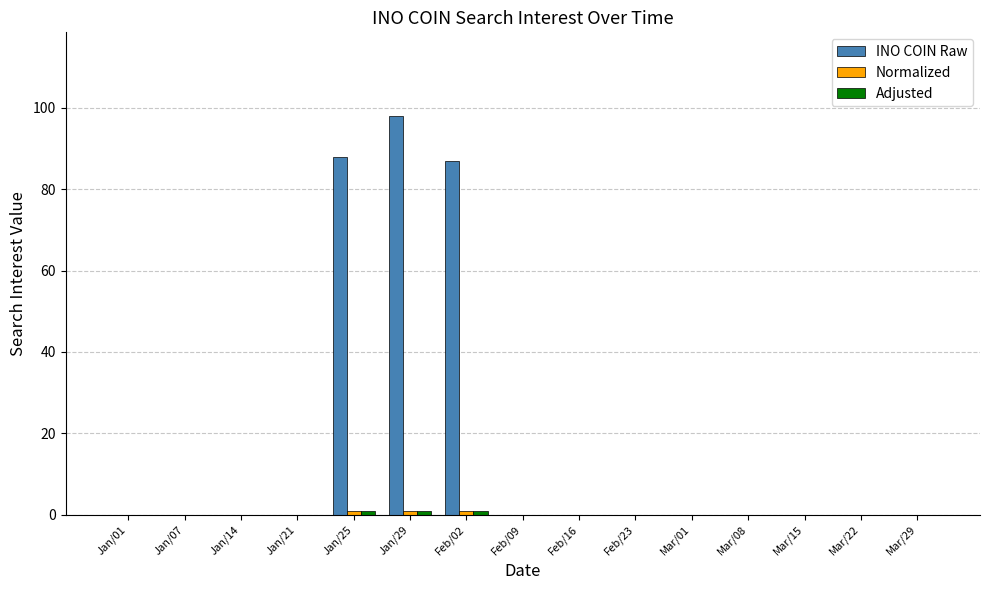

At which category is the sum across all series the highest?

Jan/29